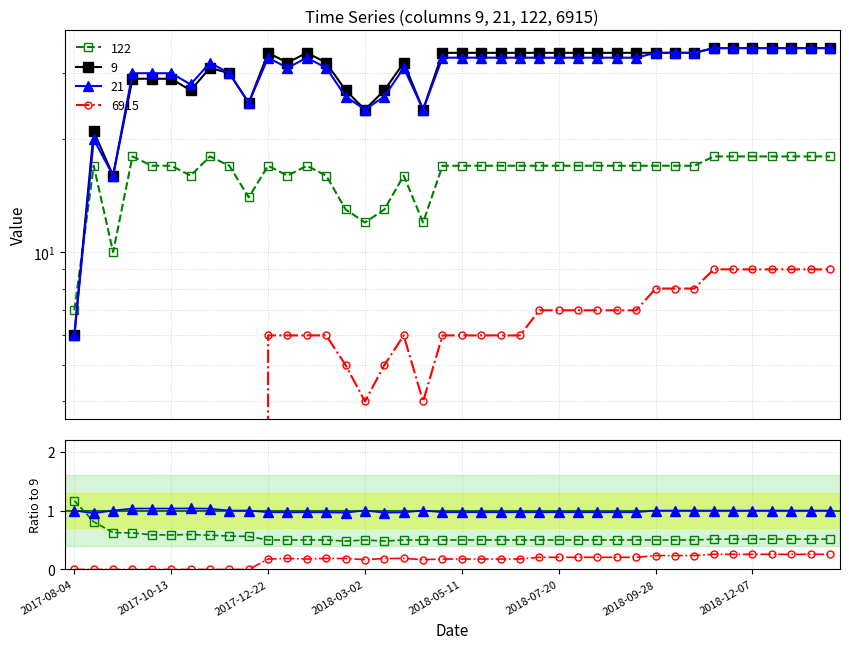

Which series has the largest range (max minus min)?

9